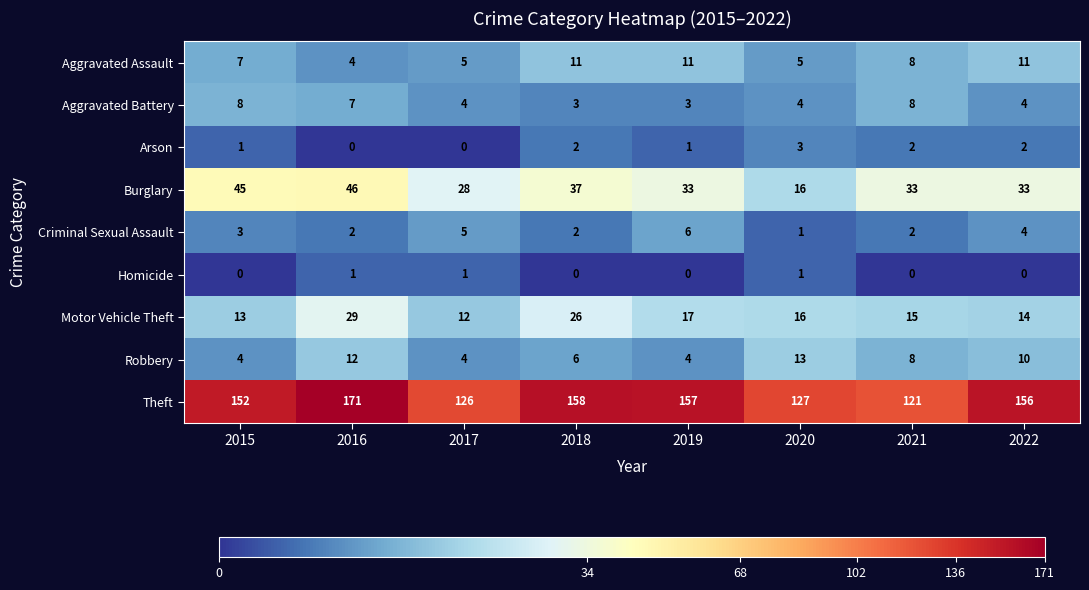

The Burglary series shows 45 at 2015. True or false?

True